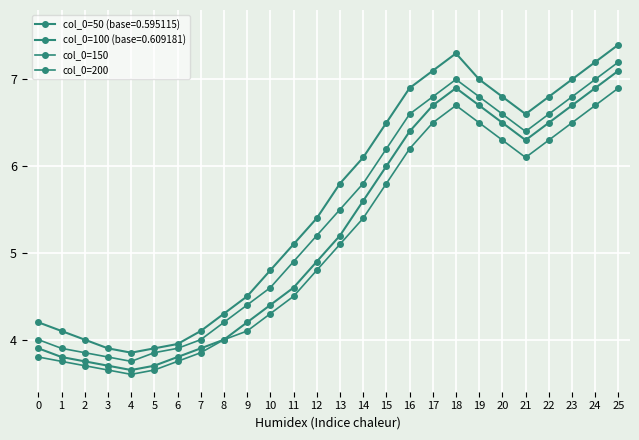

Which category has the highest value in the col_0=200 series?

25